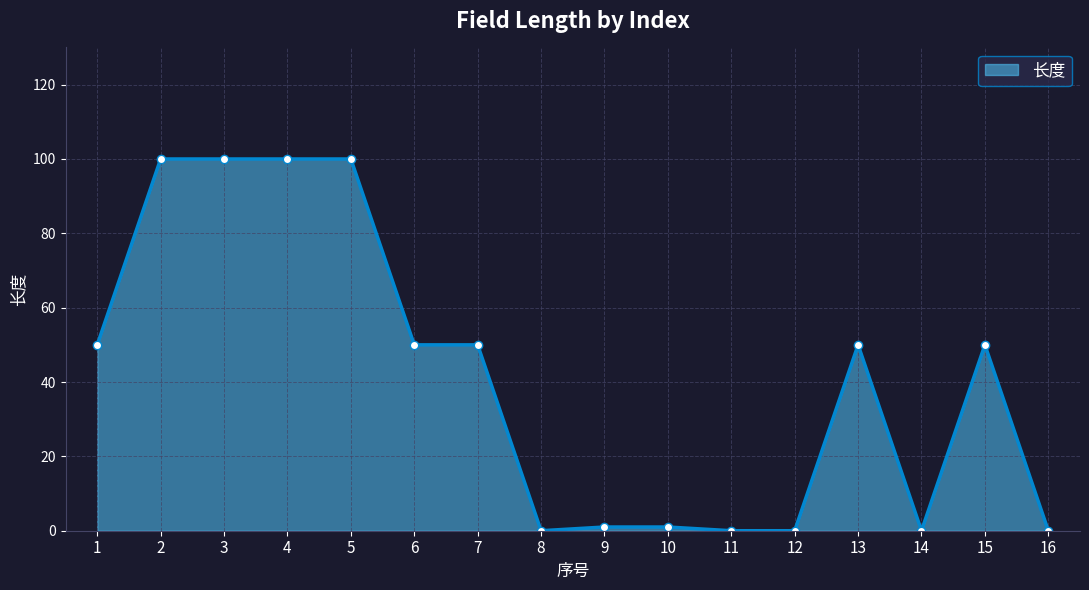

What is the maximum value shown in the chart?

100